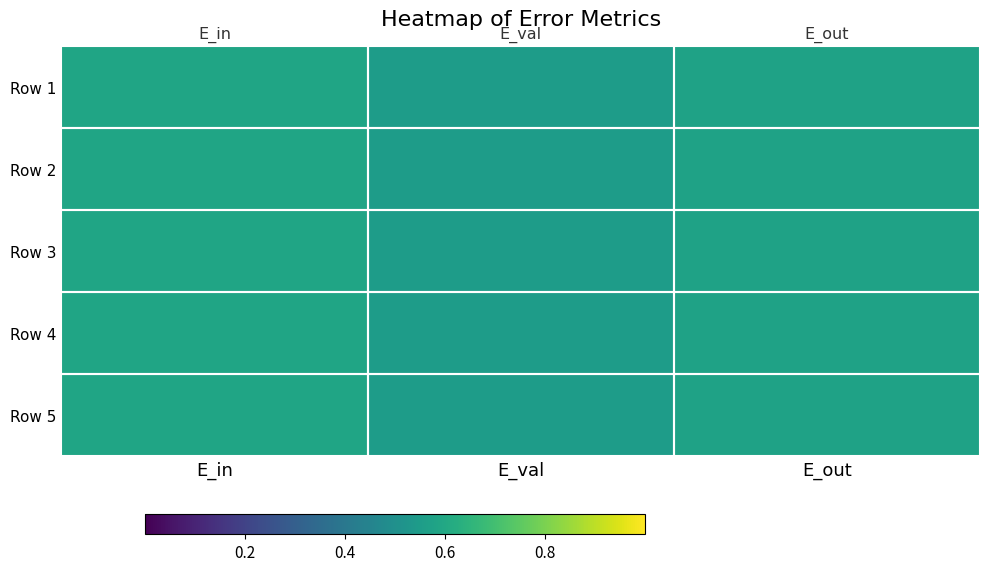

At how many categories does at least one series exceed 0?

3